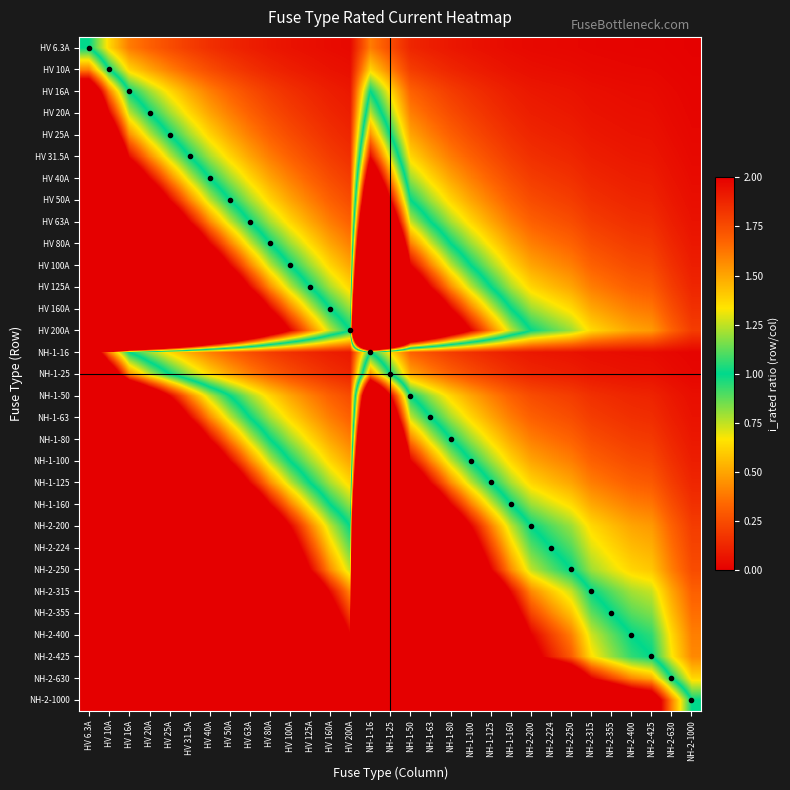

What is the spread (max minus min) of values at HV 6.3A?

157.7